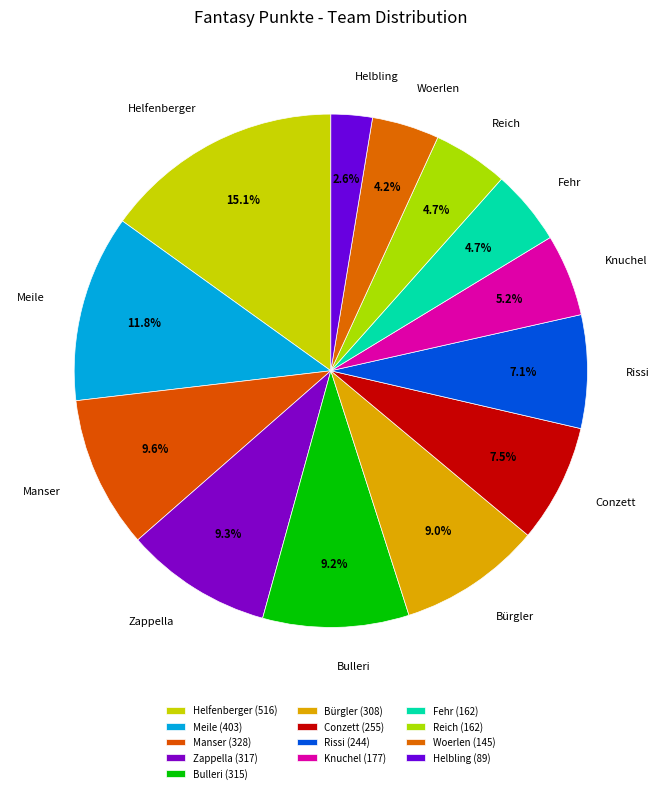

Is Knuchel the majority of the pie?

No